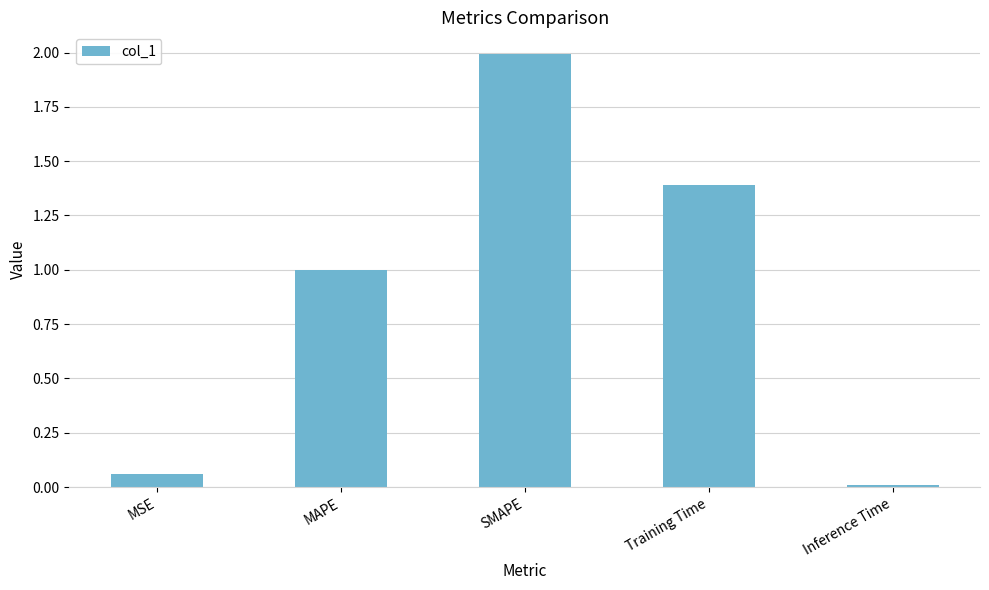

Which category has the highest value across all series?

SMAPE